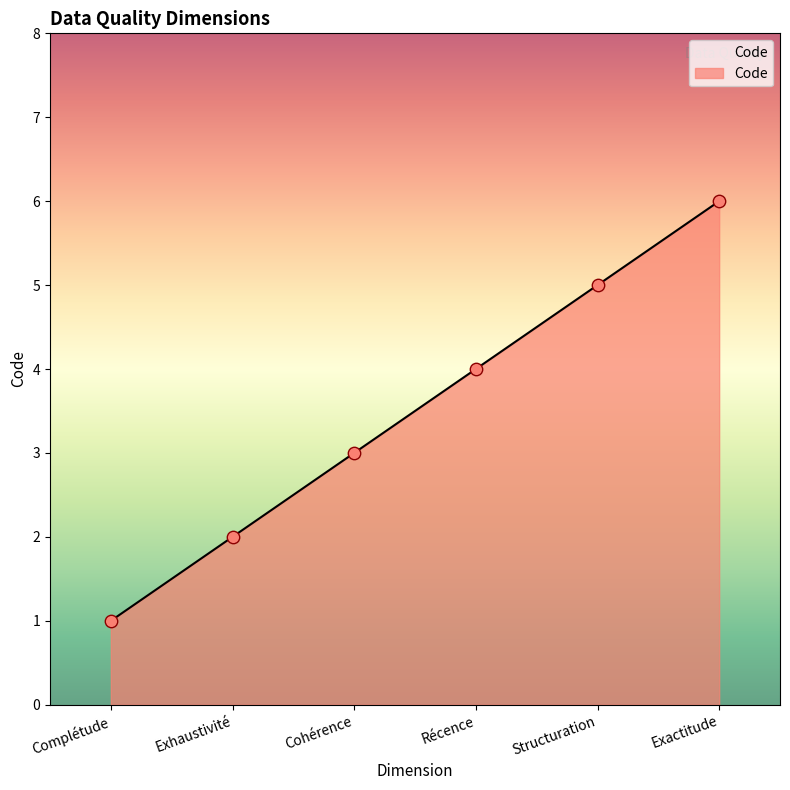

What is the ratio of the value at Complétude to the value at Exactitude?

0.2